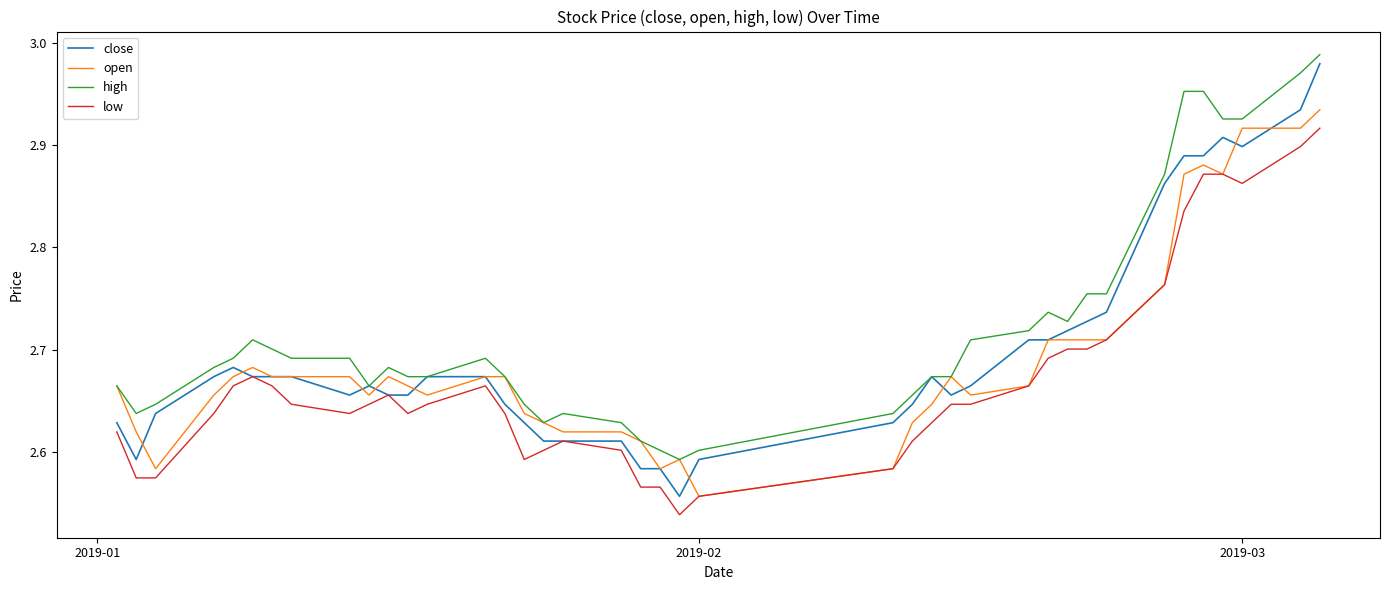

Which series has the largest total across all categories?

high